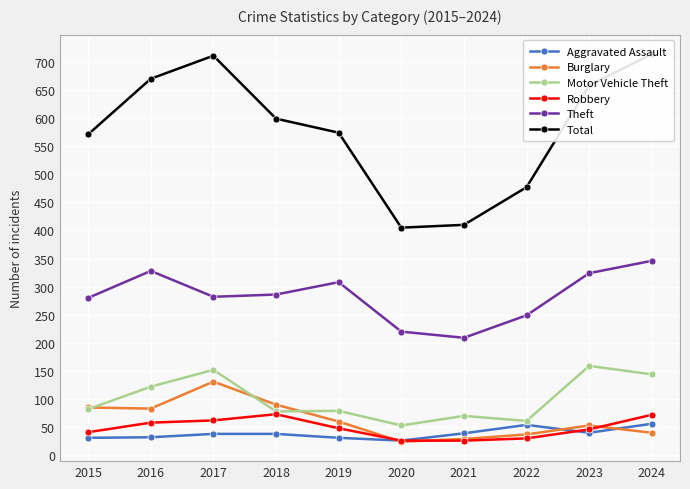

True or false: Total has more than 0 interior local peaks.

True